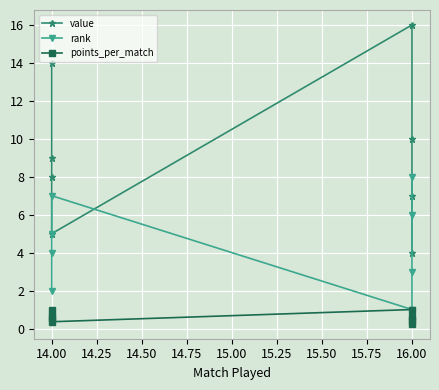

What is the difference between the maximum and minimum values in the points_per_match series?

0.8